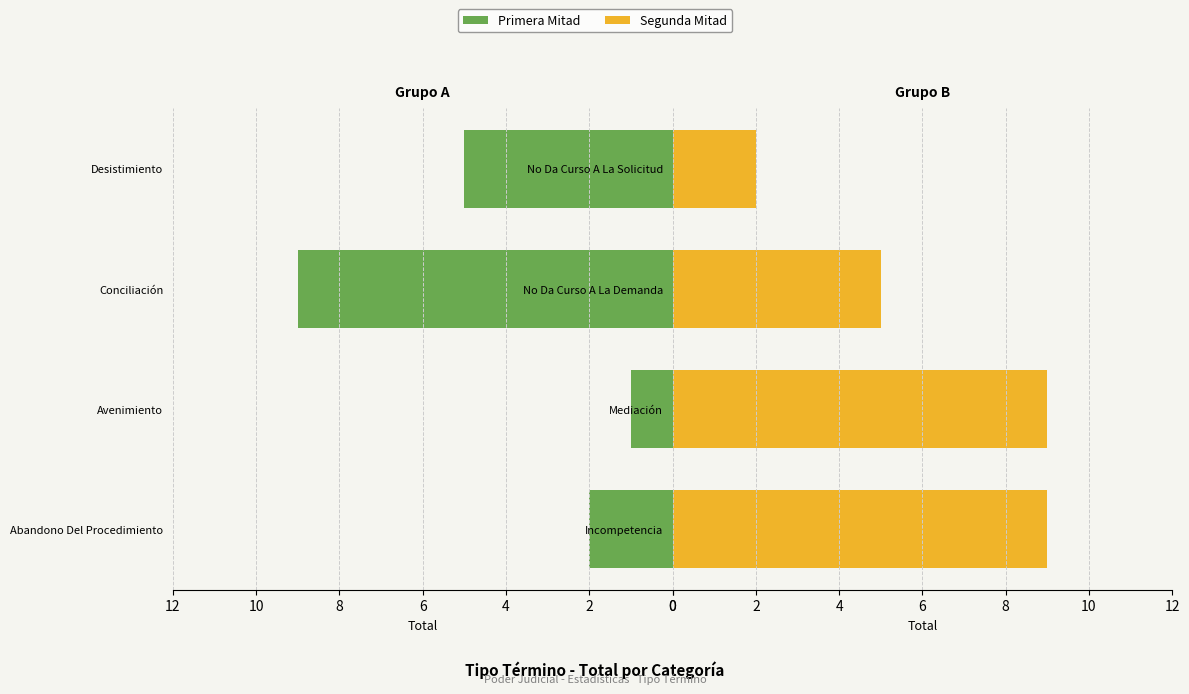

Which series has the widest spread of values?

Primera Mitad